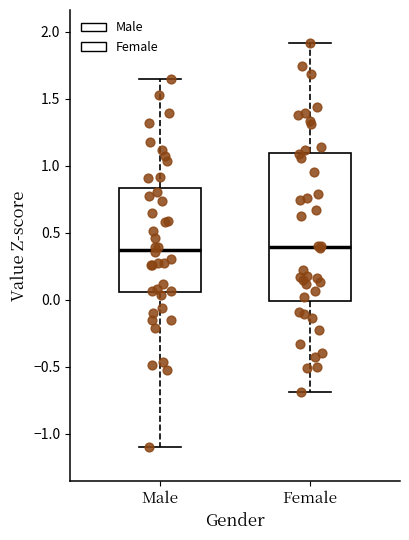

Reading left to right, transcribe this box plot: for each box, give where its median line is, the range the box spans, and where its two whiskers end, as read against the y-axis. The values are not printed on the chart, so give them approximately, as read against the axis.

Male: median 0.35, box 0.05 to 0.85, whiskers -1.10 to 1.65
Female: median 0.40, box 0.00 to 1.10, whiskers -0.70 to 1.90